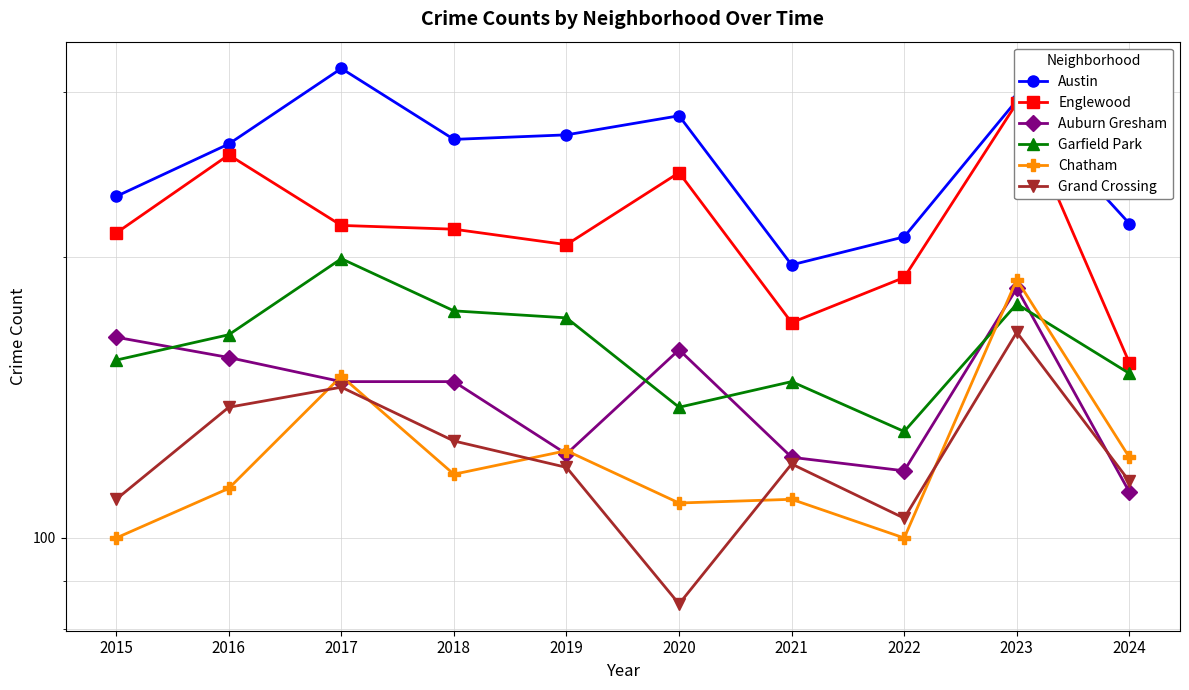

Is this an area chart (filled region under the line)?

No